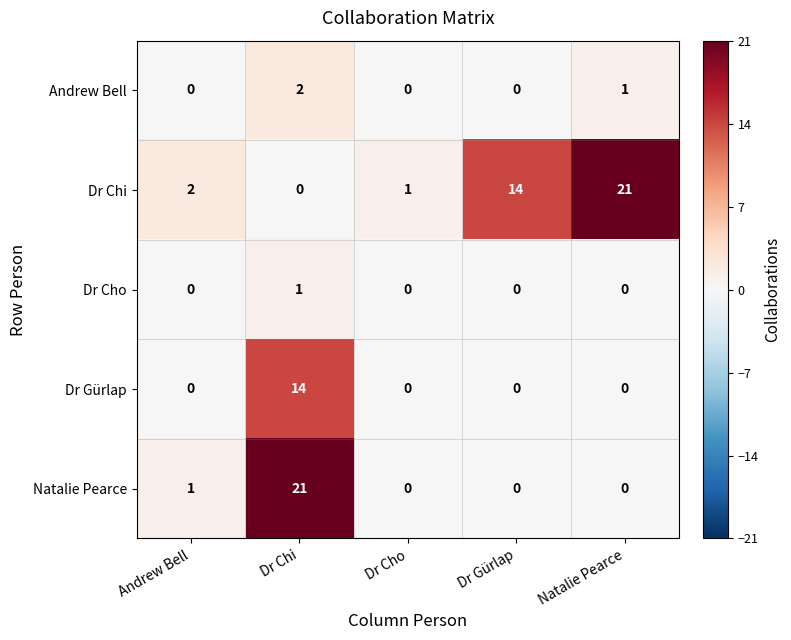

True or false: Natalie Pearce has a value of 28 at Dr Chi.

False